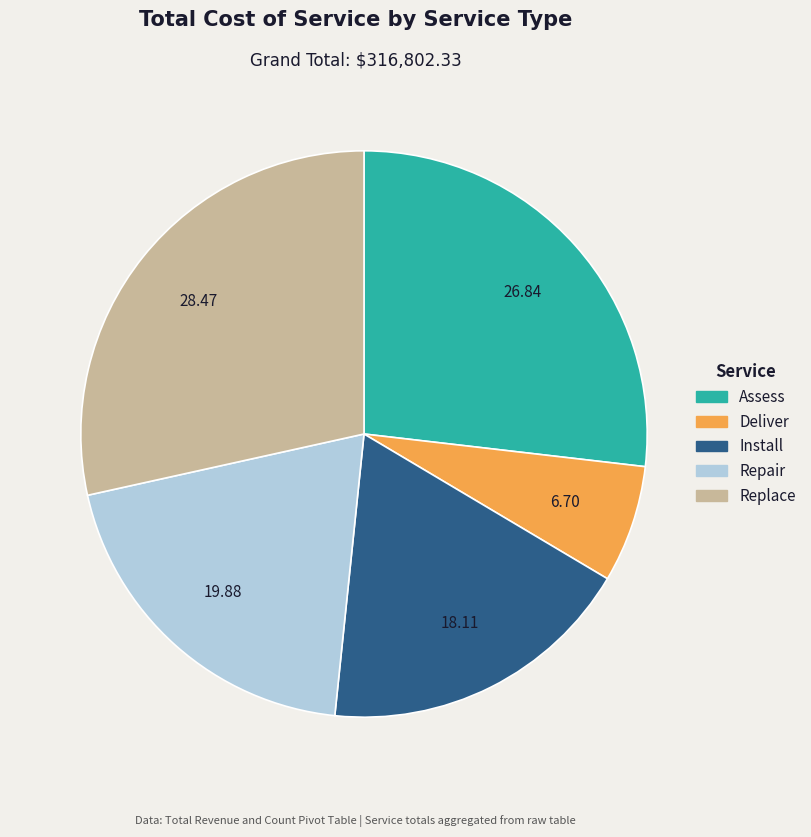

Does Assess represent more than half of the total?

No